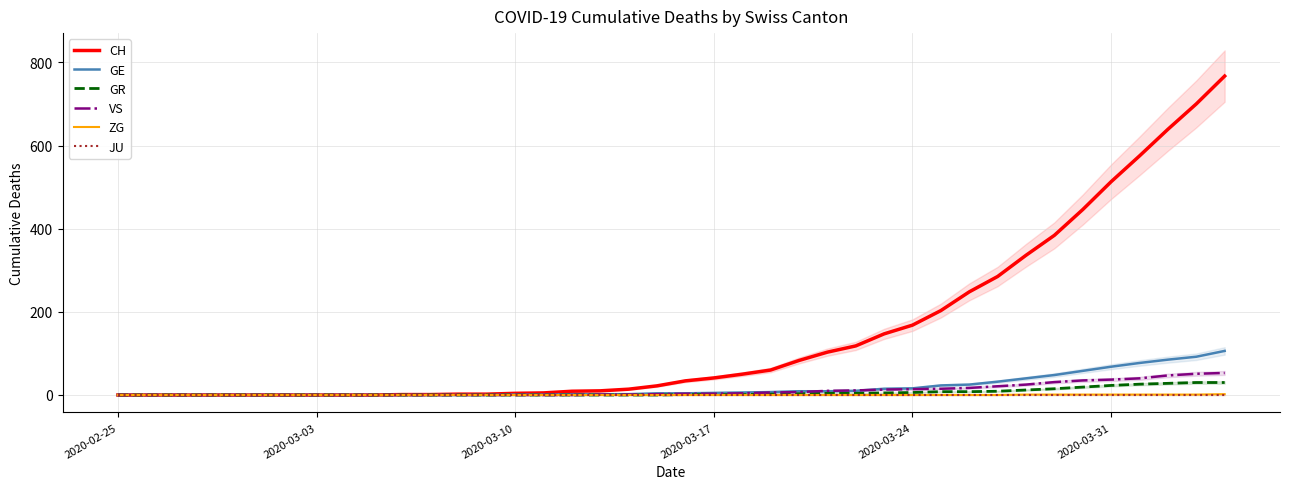

What is the maximum value for GE?

106